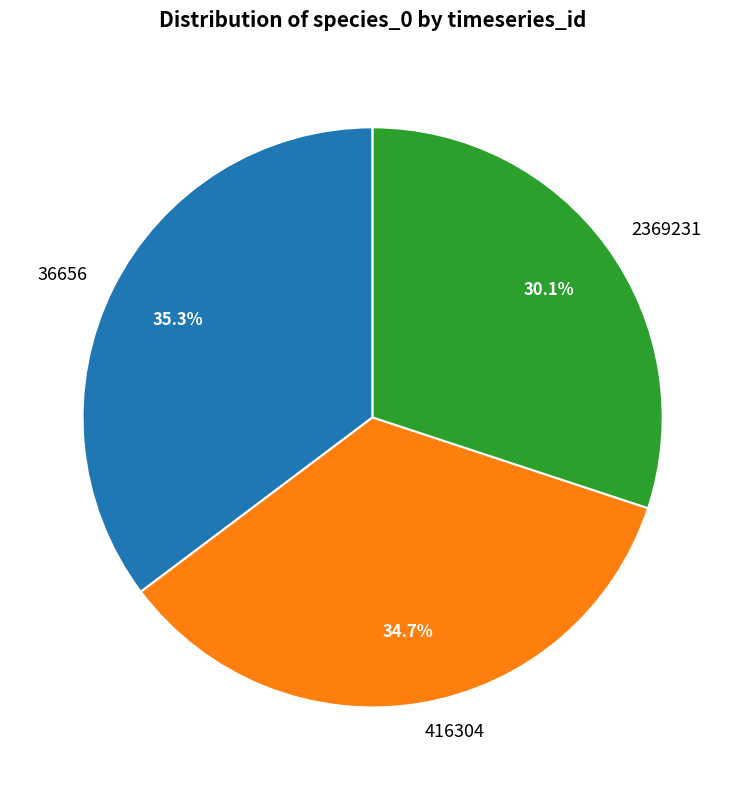

How many segments does this pie chart have?

3